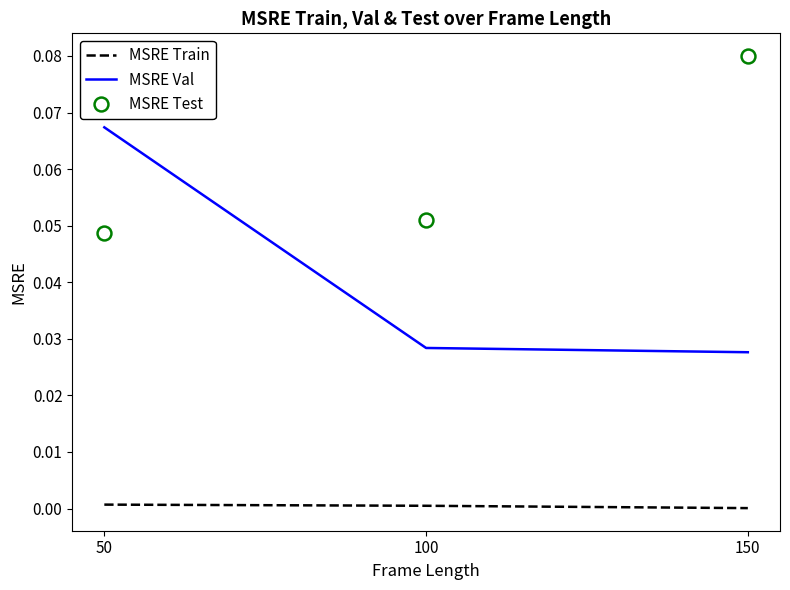

At which category does the chart reach its peak across all series?

150